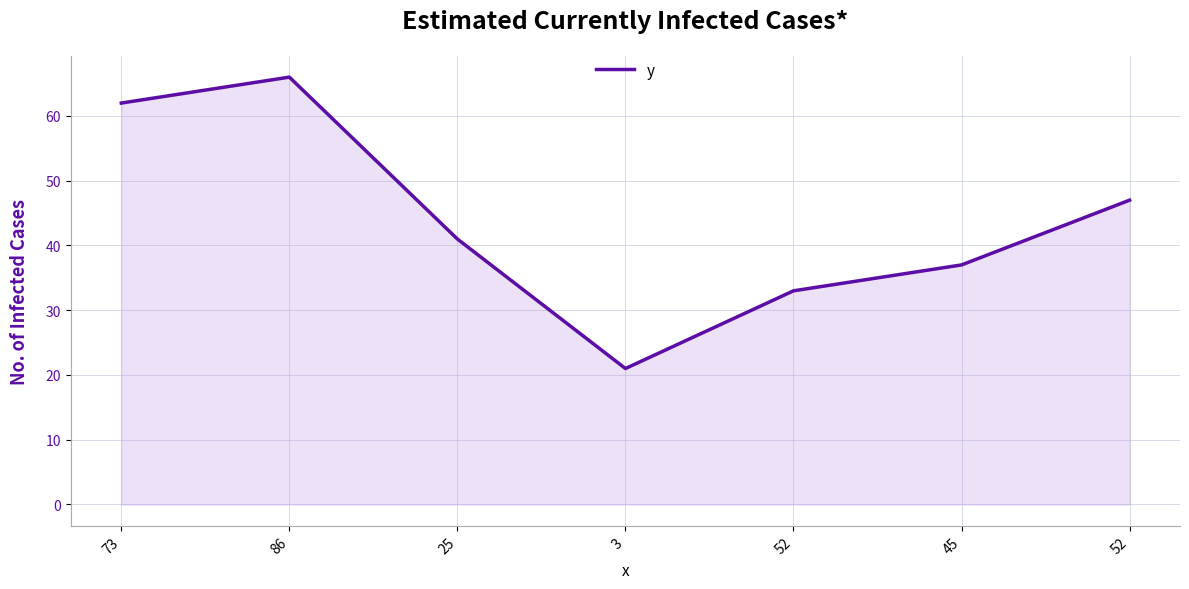

Between 3 and 86, which is larger?

86